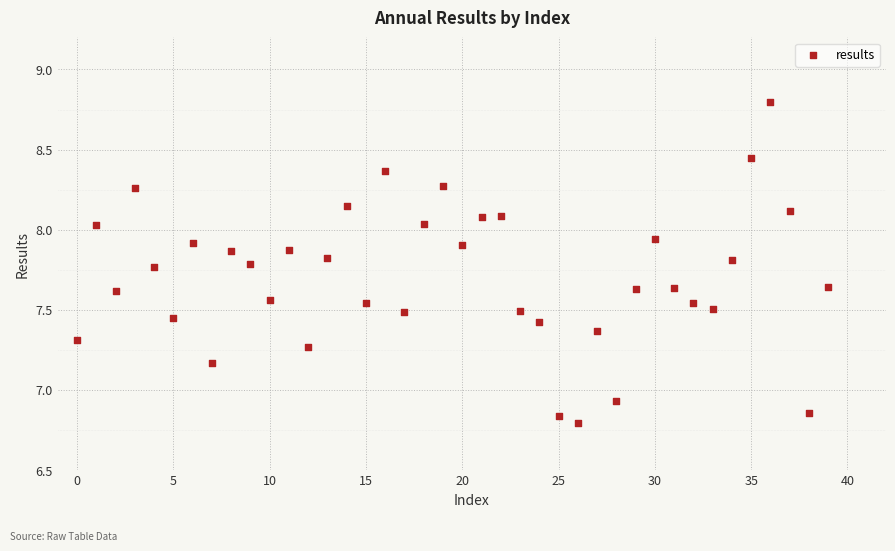

What is the range of Y values (max minus min)?

2.0